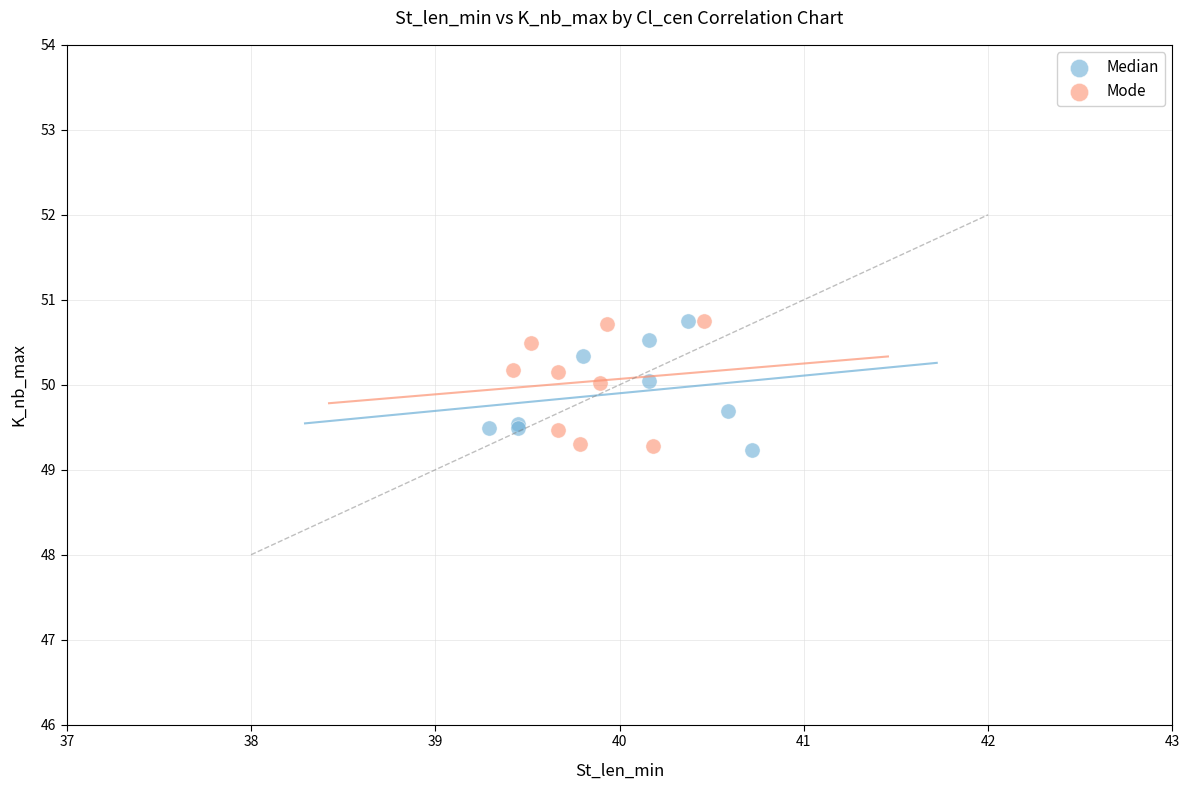

What are all the series names shown in the legend?

Median, Mode